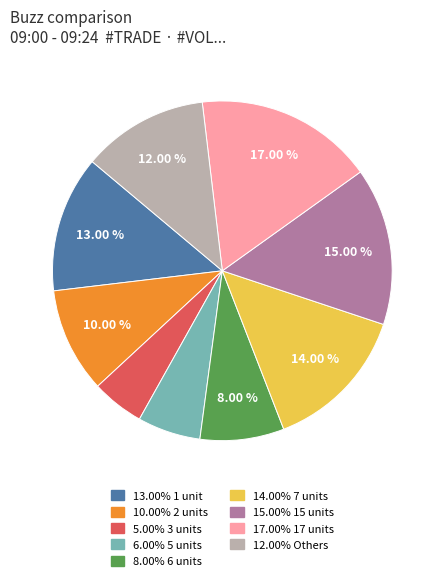

Is there any slice that represents more than half of the pie?

No